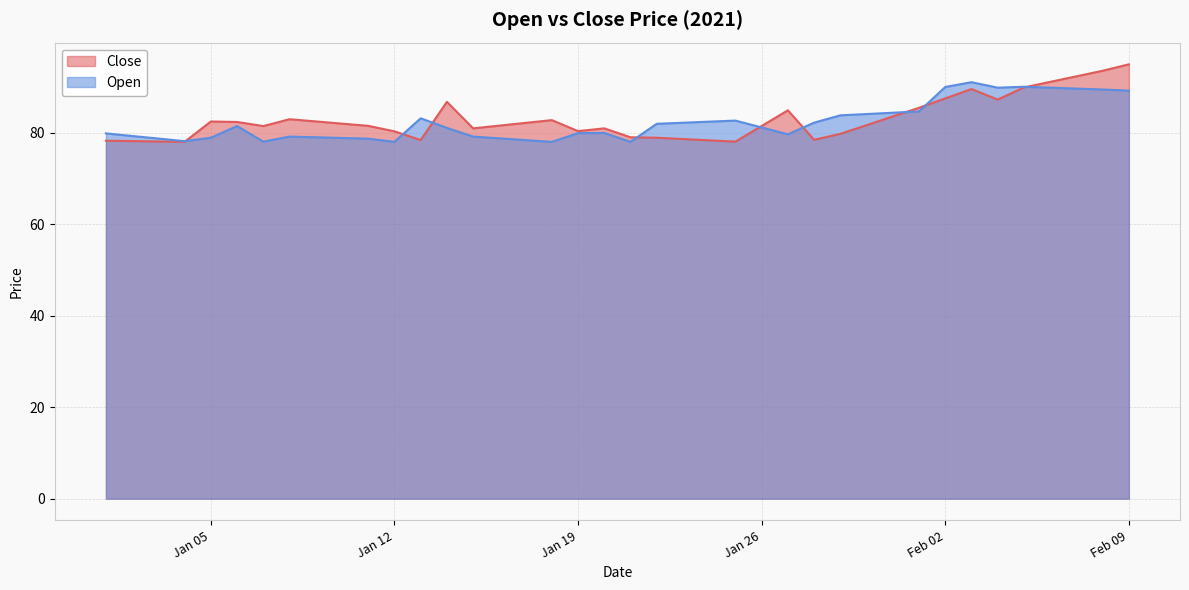

What is the maximum value shown in the chart?

95.0